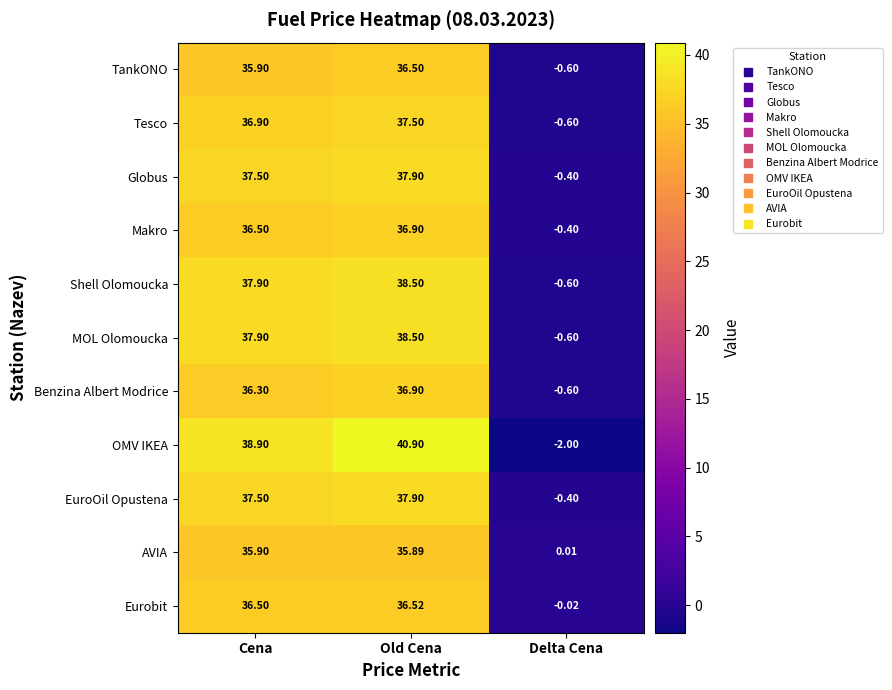

Which series changed the most between Old Cena and Delta Cena?

OMV IKEA